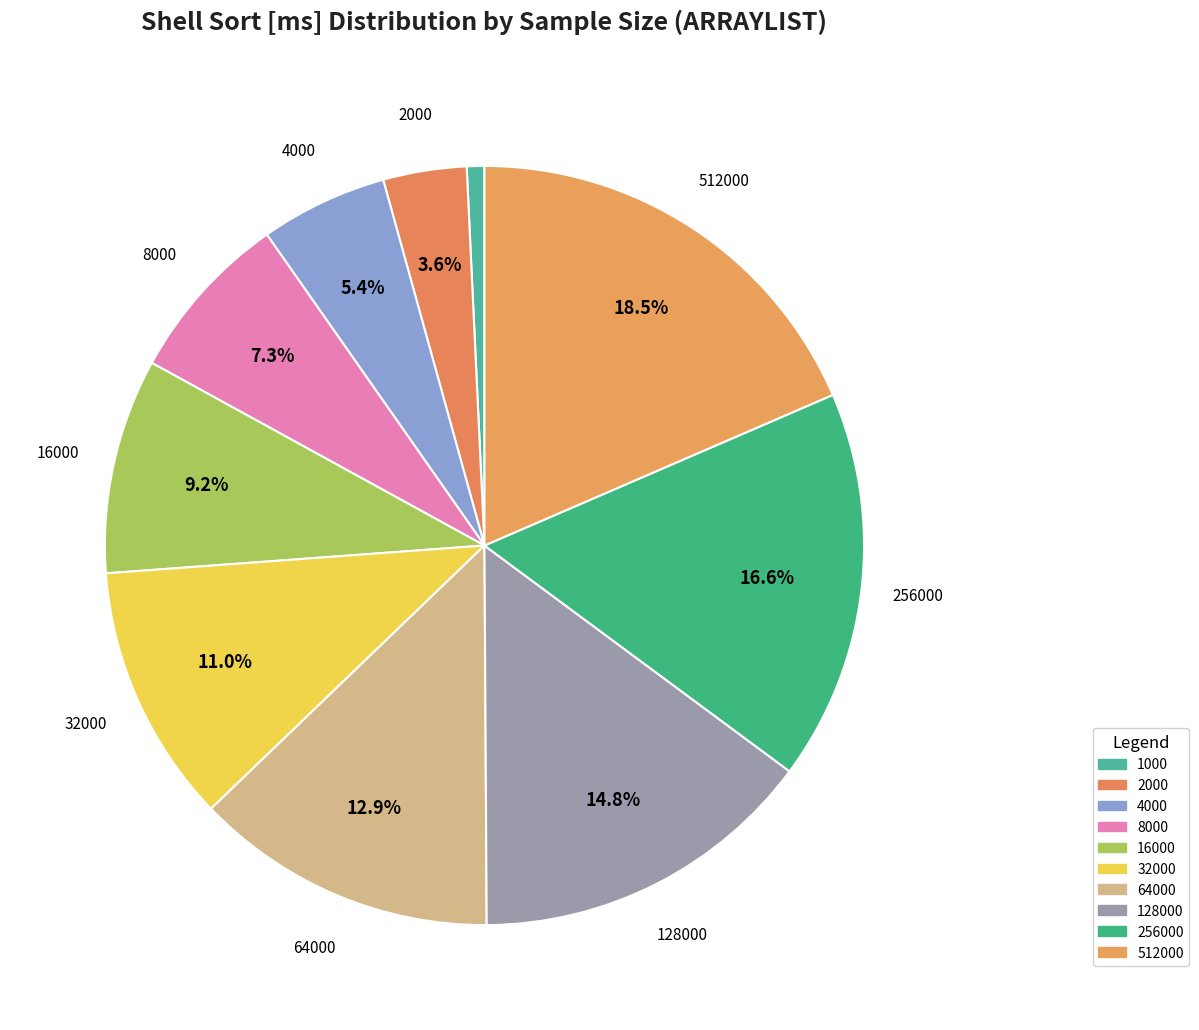

What percentage is the 16000 slice, to the nearest percent?

9%